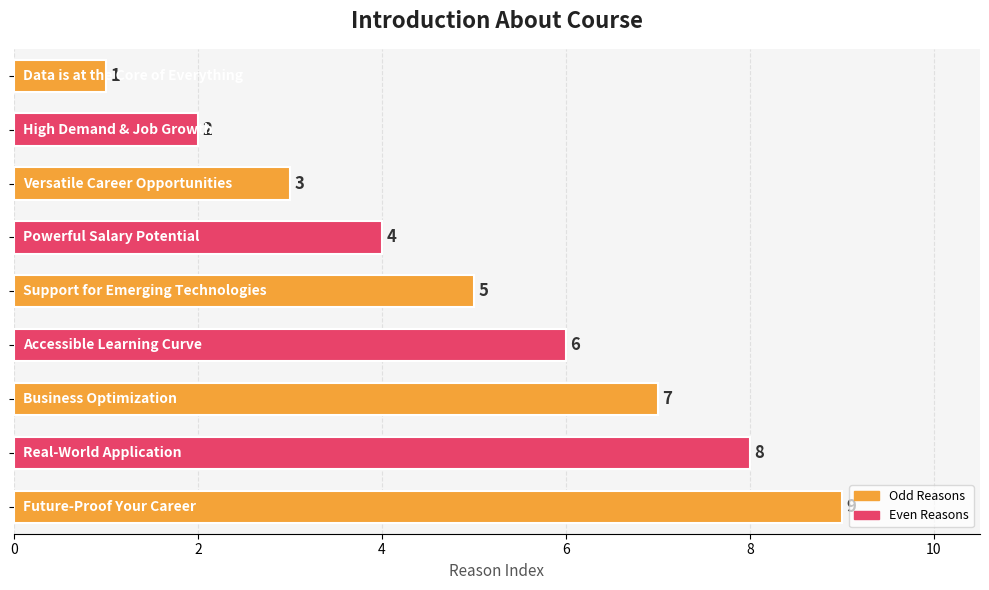

What is the value of the 5th bar from the top?

5